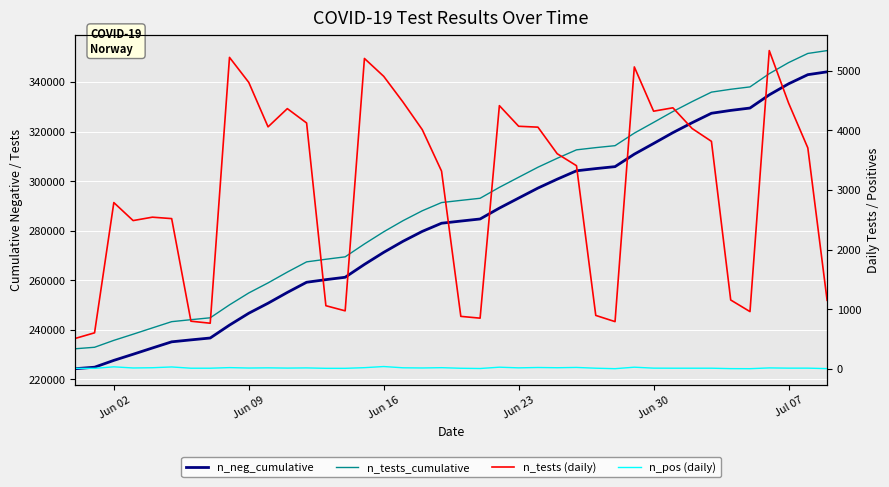

At how many categories does at least one series exceed 206767?

40